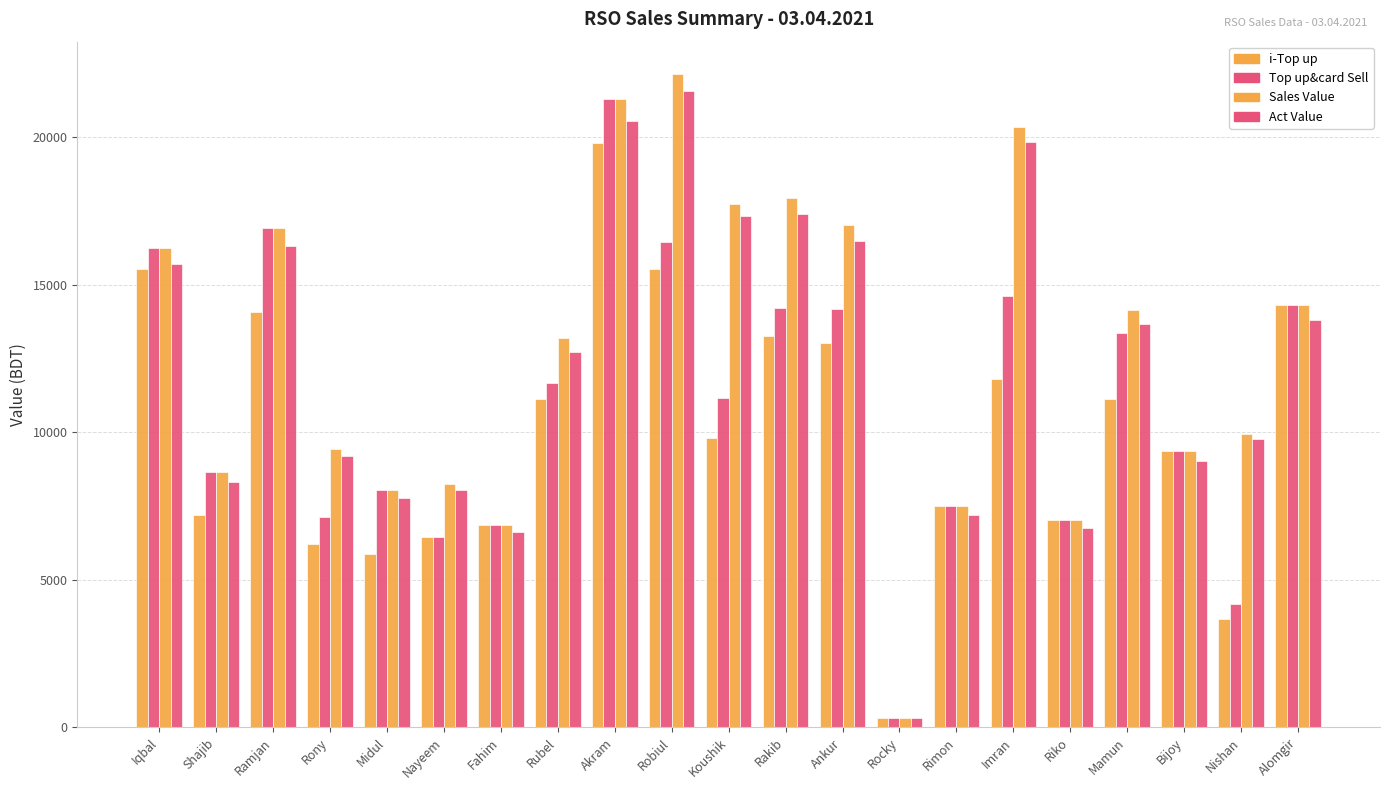

What is the value of the Sales Value bar at the 12th from the left?

17945.0